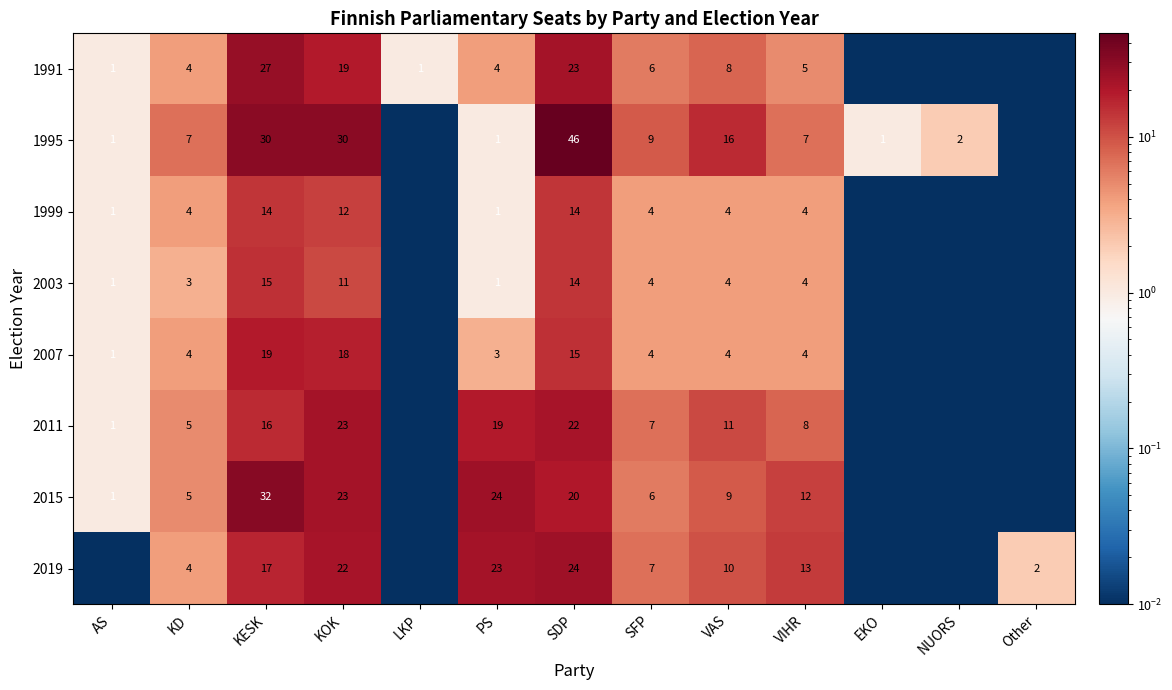

At how many categories does at least one series exceed 25?

3